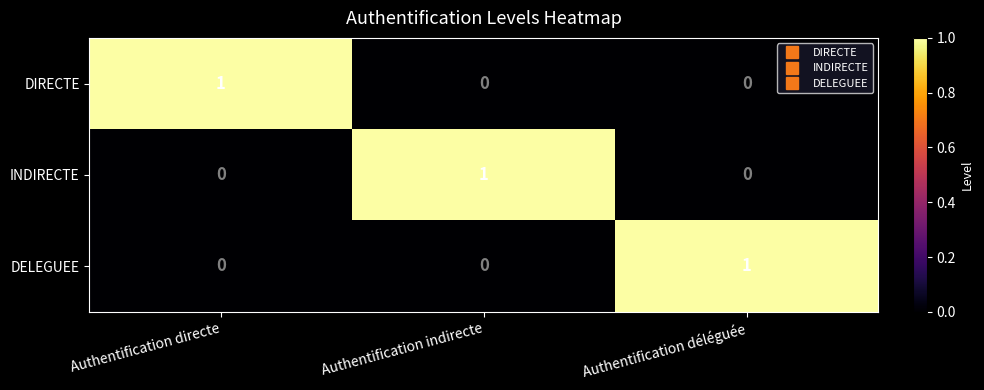

The value of DIRECTE at Authentification indirecte is 0. True or false?

True